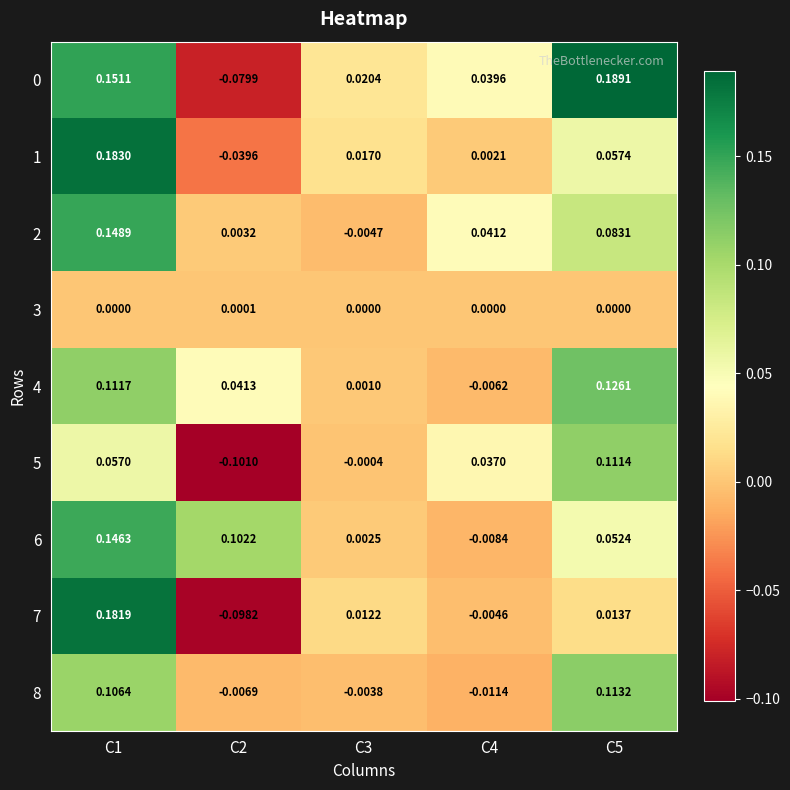

Reading right to left, list all the values displayed in this chart.

0: C5=0.2	C4=0.0	C3=0.0	C2=-0.1	C1=0.2
1: C5=0.1	C4=0.0	C3=0.0	C2=-0.0	C1=0.2
2: C5=0.1	C4=0.0	C3=-0.0	C2=0.0	C1=0.1
3: C5=0.0	C4=0.0	C3=0.0	C2=0.0	C1=0.0
4: C5=0.1	C4=-0.0	C3=0.0	C2=0.0	C1=0.1
5: C5=0.1	C4=0.0	C3=-0.0	C2=-0.1	C1=0.1
6: C5=0.1	C4=-0.0	C3=0.0	C2=0.1	C1=0.1
7: C5=0.0	C4=-0.0	C3=0.0	C2=-0.1	C1=0.2
8: C5=0.1	C4=-0.0	C3=-0.0	C2=-0.0	C1=0.1